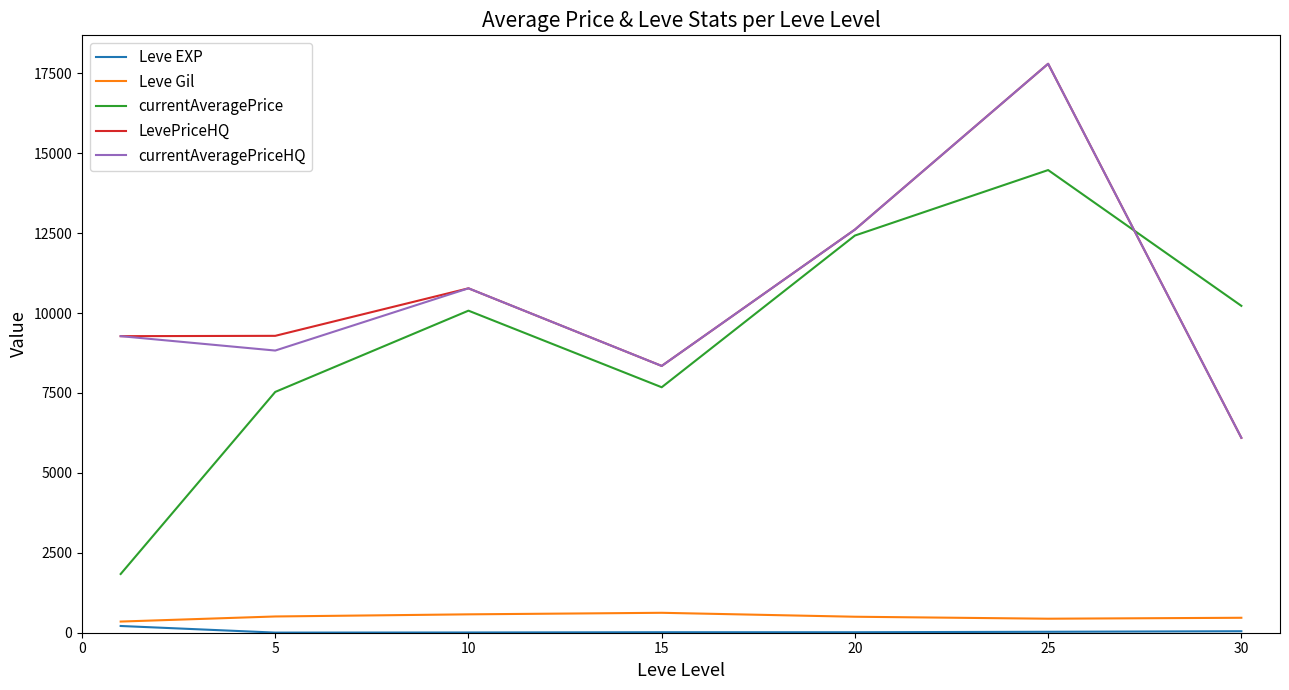

How many values in the Leve EXP series are below 15?

2